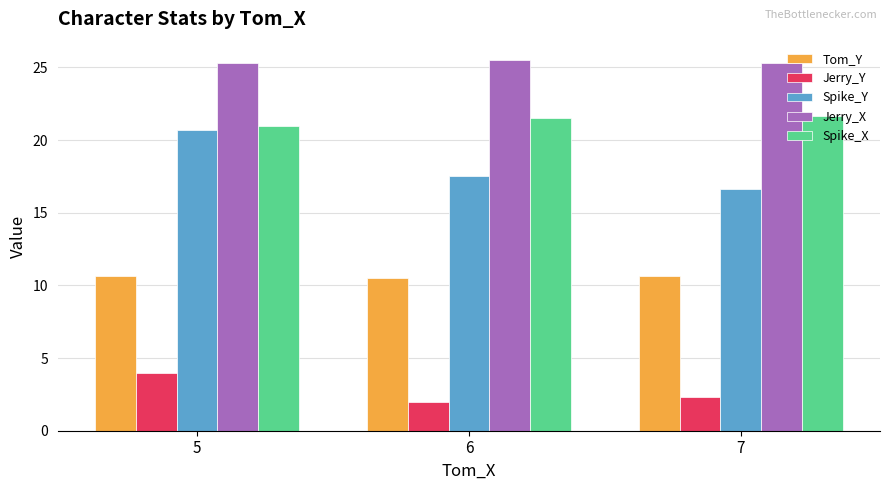

How many bars are there in each group?

5